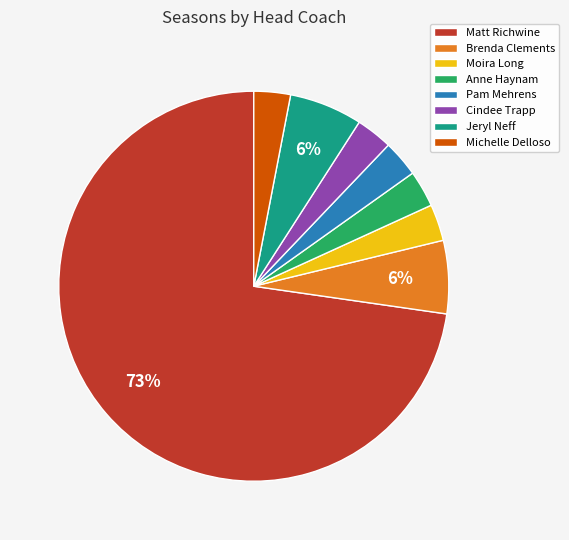

How many slices are in this pie chart?

8